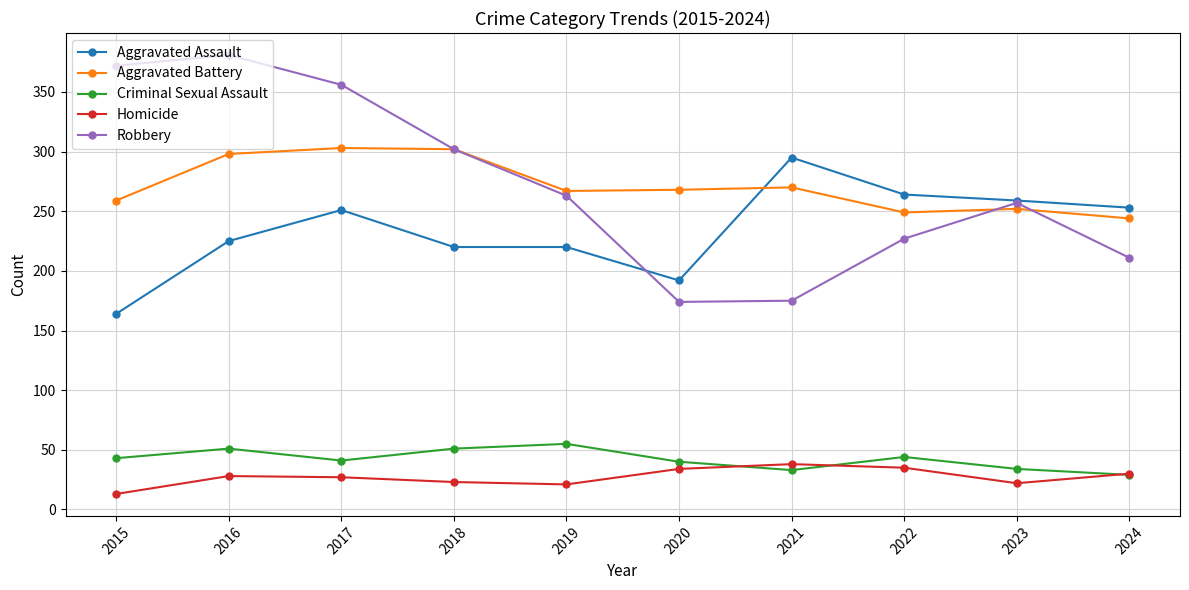

The value of Criminal Sexual Assault at 2016 is 51. True or false?

True